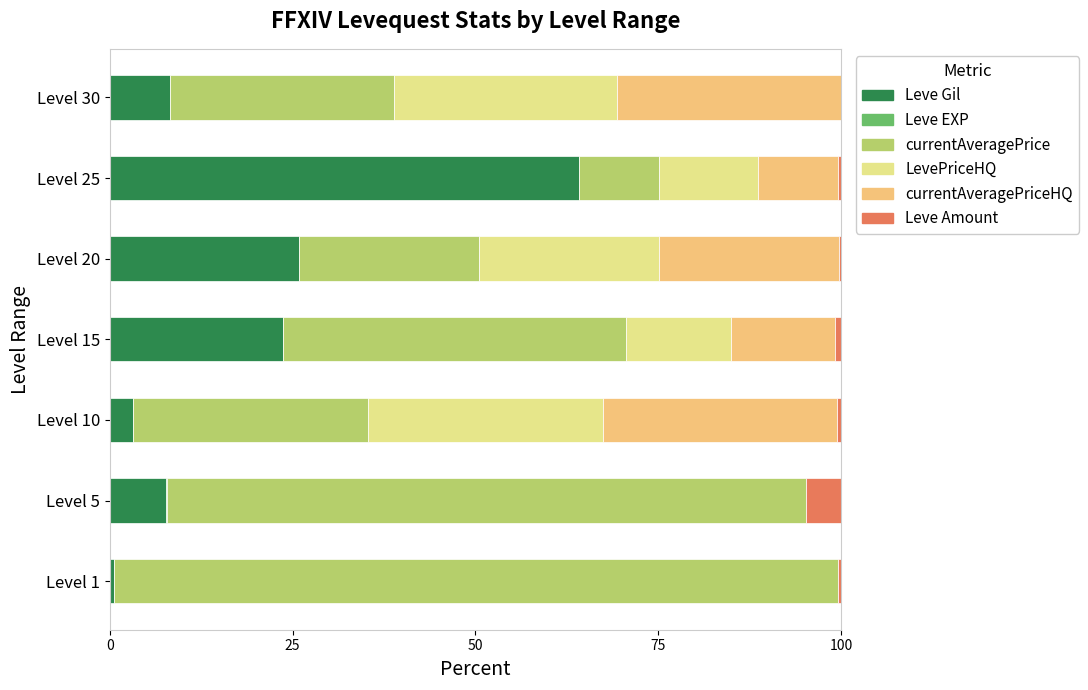

What is the maximum value for Leve Gil?

64.1